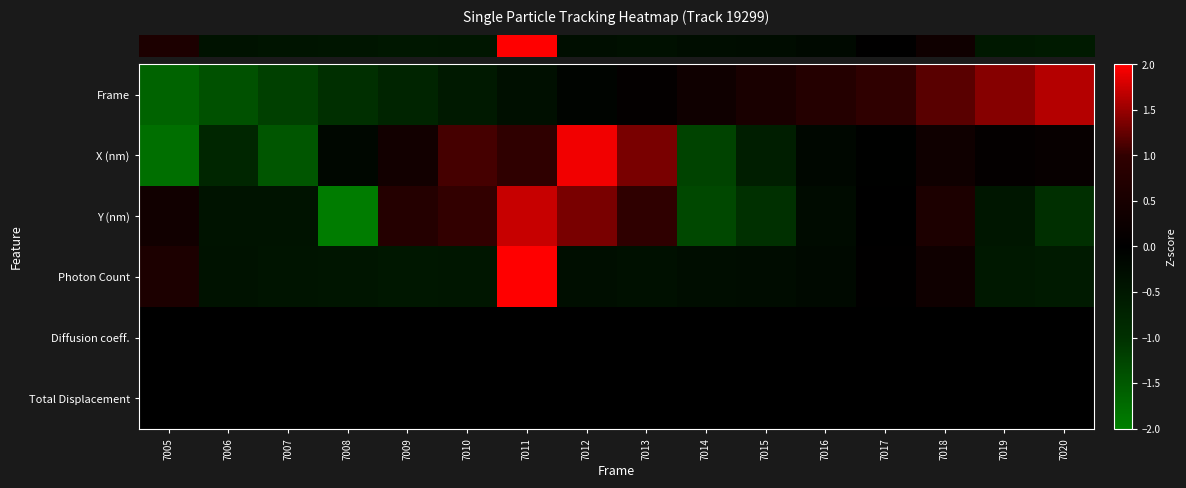

Which category has the highest value across all series?

7011